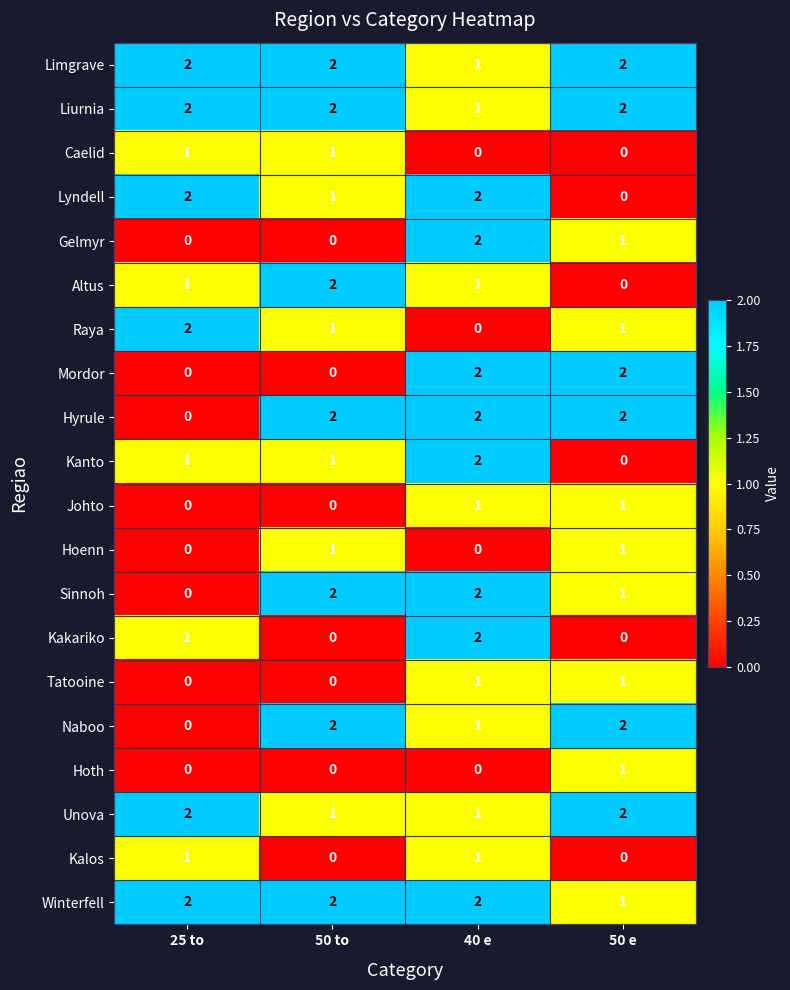

Count the Kalos values in the range 0 to 1.

4